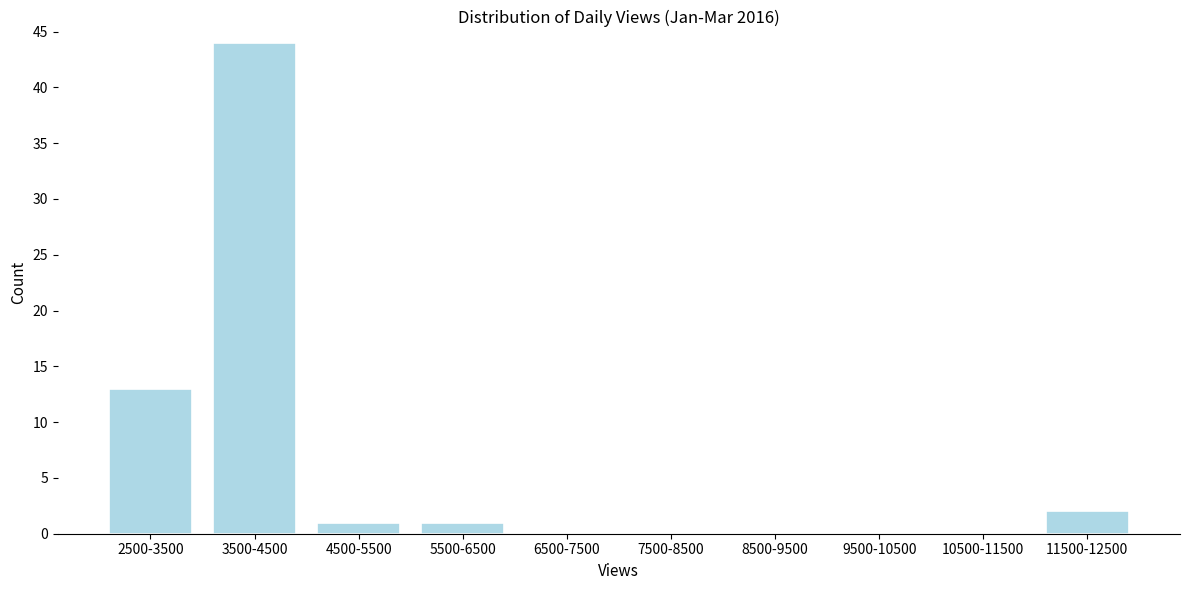

Reading left to right, list all the values displayed in this chart.

2500-3500=13	3500-4500=44	4500-5500=1	5500-6500=1	6500-7500=0	7500-8500=0	8500-9500=0	9500-10500=0	10500-11500=0	11500-12500=2